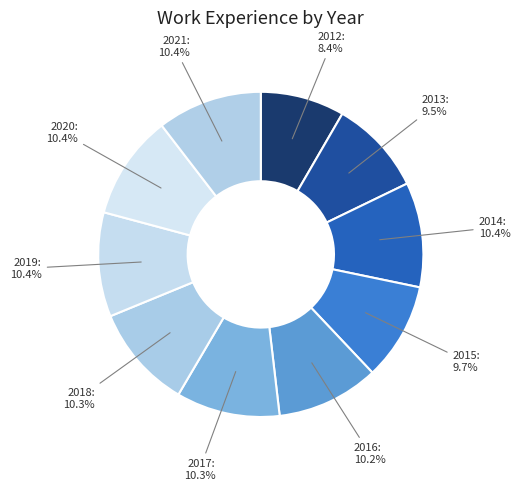

Which category has the smallest portion of the pie?

2012